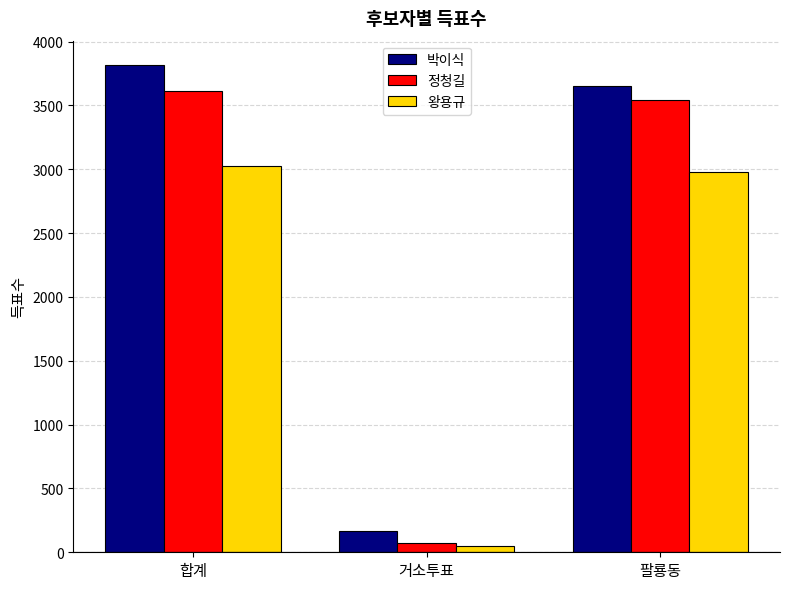

Which category has the highest value in the 박이식 series?

합계